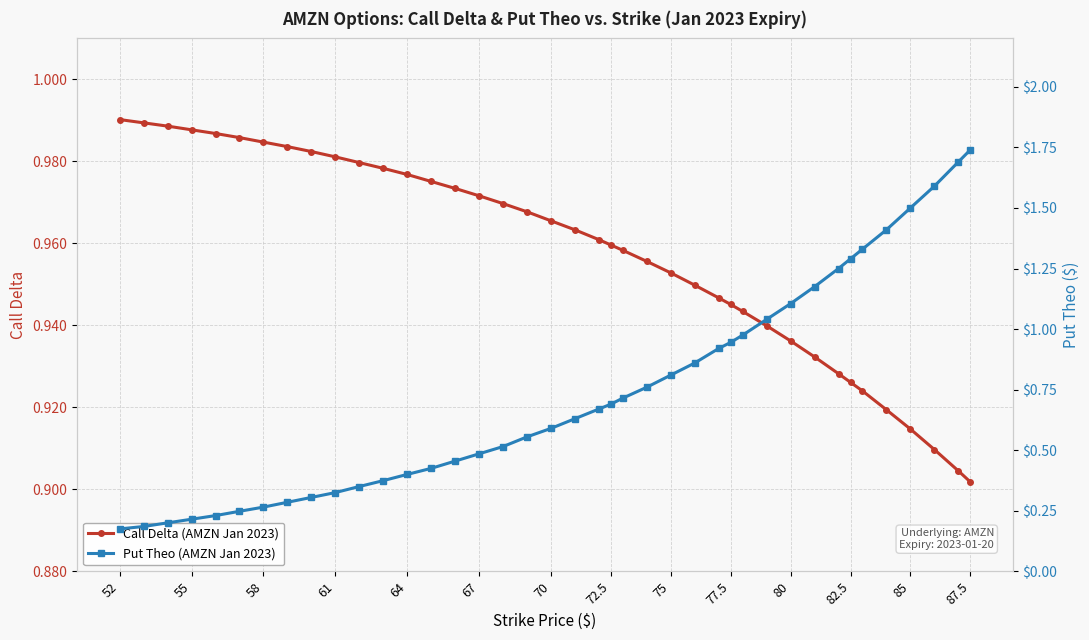

Which category has the lowest value in the Call Delta (AMZN Jan 2023) series?

87.5